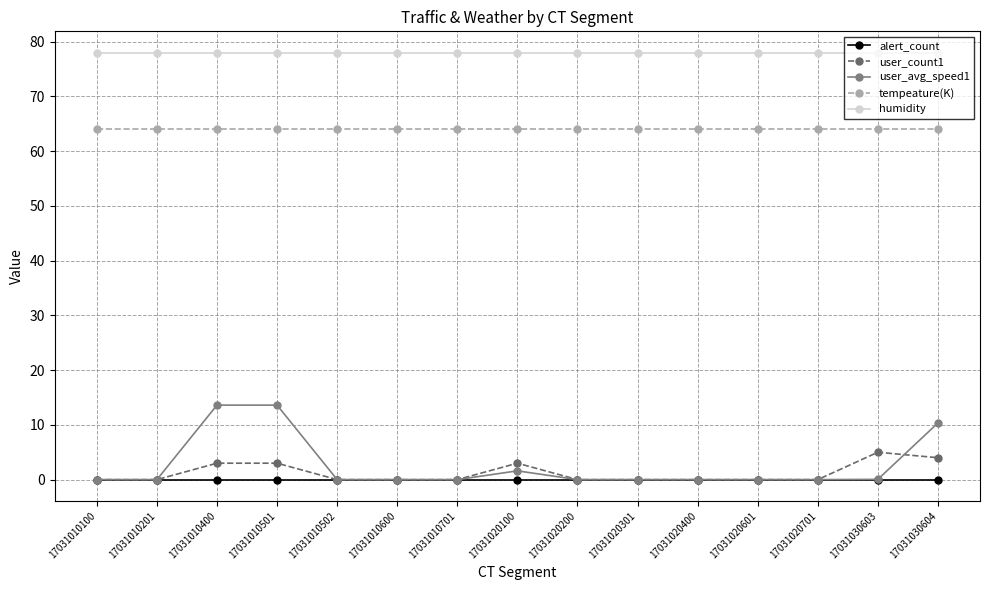

What is the value of the tempeature(K) point at the 9th from the left?

64.0